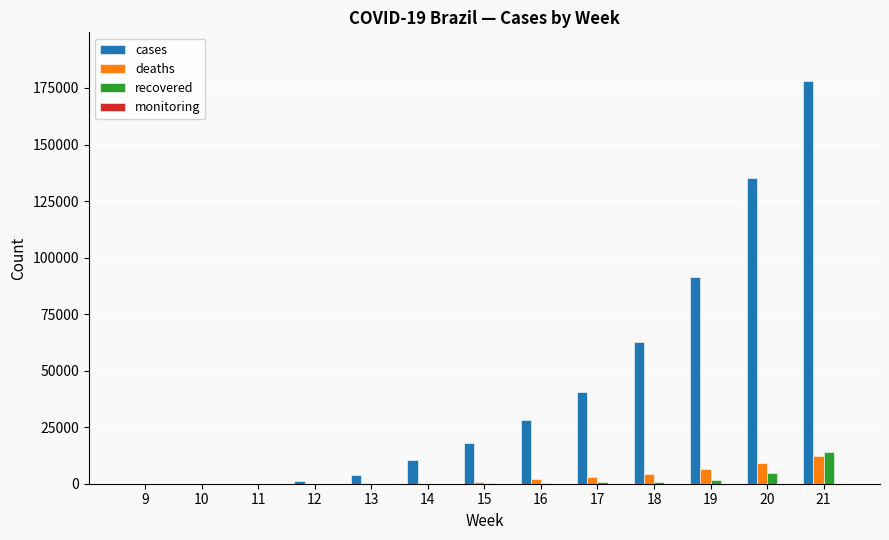

What is the greatest value displayed?

178214